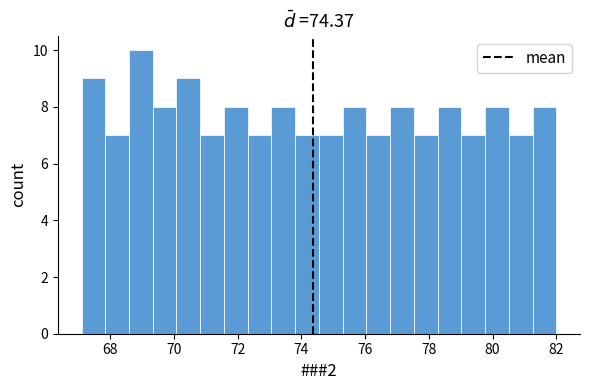

Around what value on the x-axis is the tallest bar? Give the approximate position of its centre, as read against the axis.

69.0